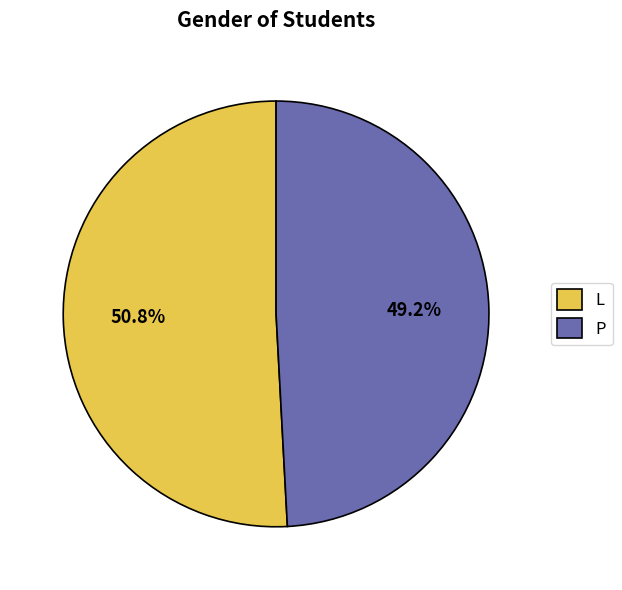

To the nearest percent, what is the difference between the largest and smallest slice percentages?

2%